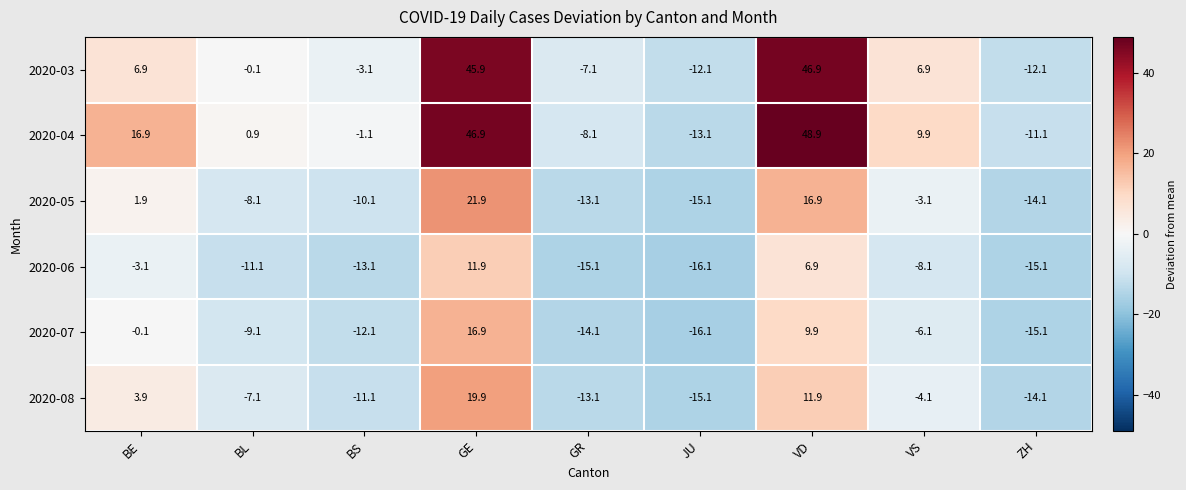

What is the total value across all series at ZH?

-81.6